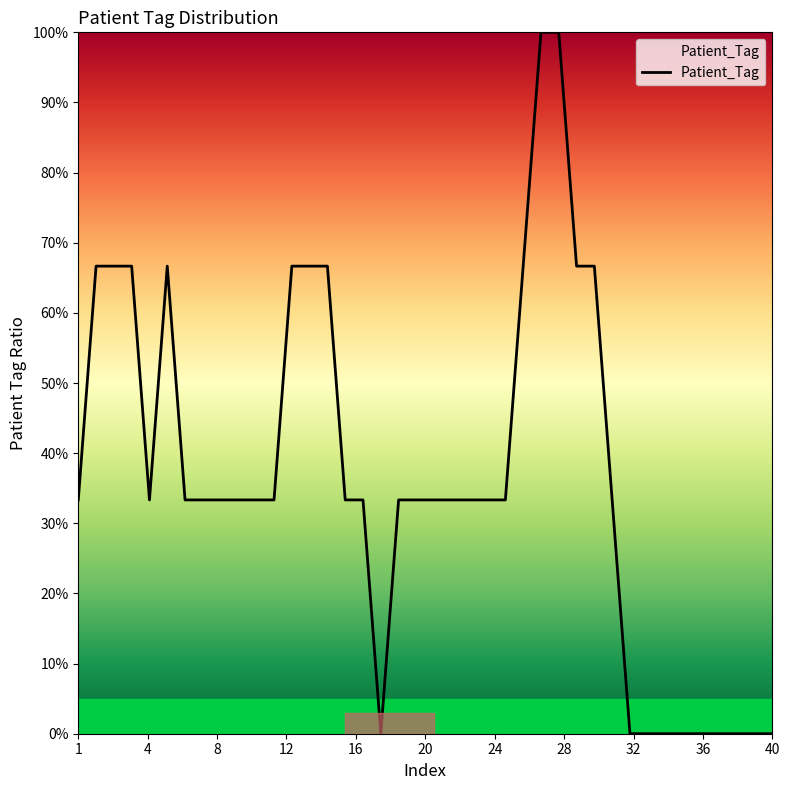

What is the maximum value shown in the chart?

1.0